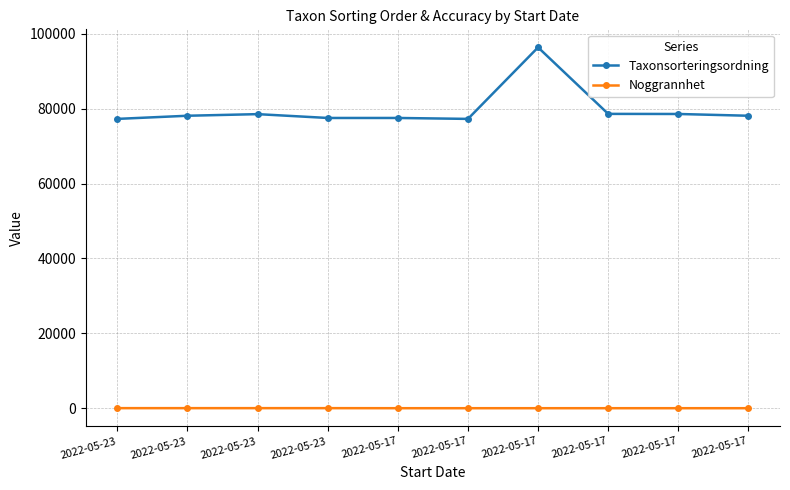

List the labels in order of Taxonsorteringsordning value, largest first.

2022-05-17, 2022-05-17, 2022-05-17, 2022-05-23, 2022-05-23, 2022-05-17, 2022-05-23, 2022-05-17, 2022-05-23, 2022-05-17